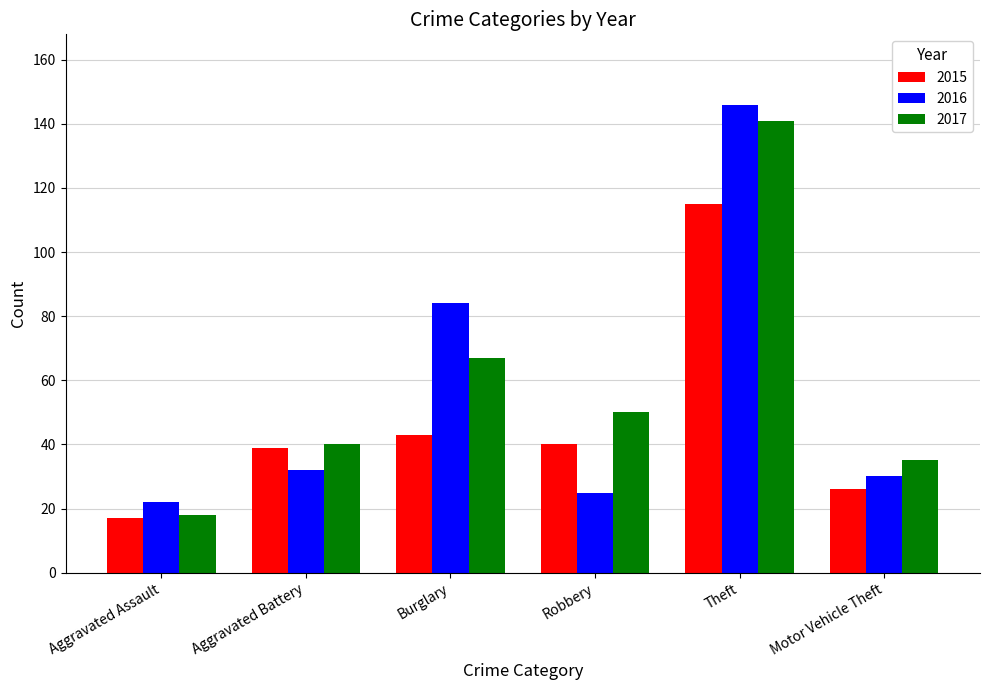

Reading left to right, extract all data points from this chart.

2015: 17	39	43	40	115	26
2016: 22	32	84	25	146	30
2017: 18	40	67	50	141	35